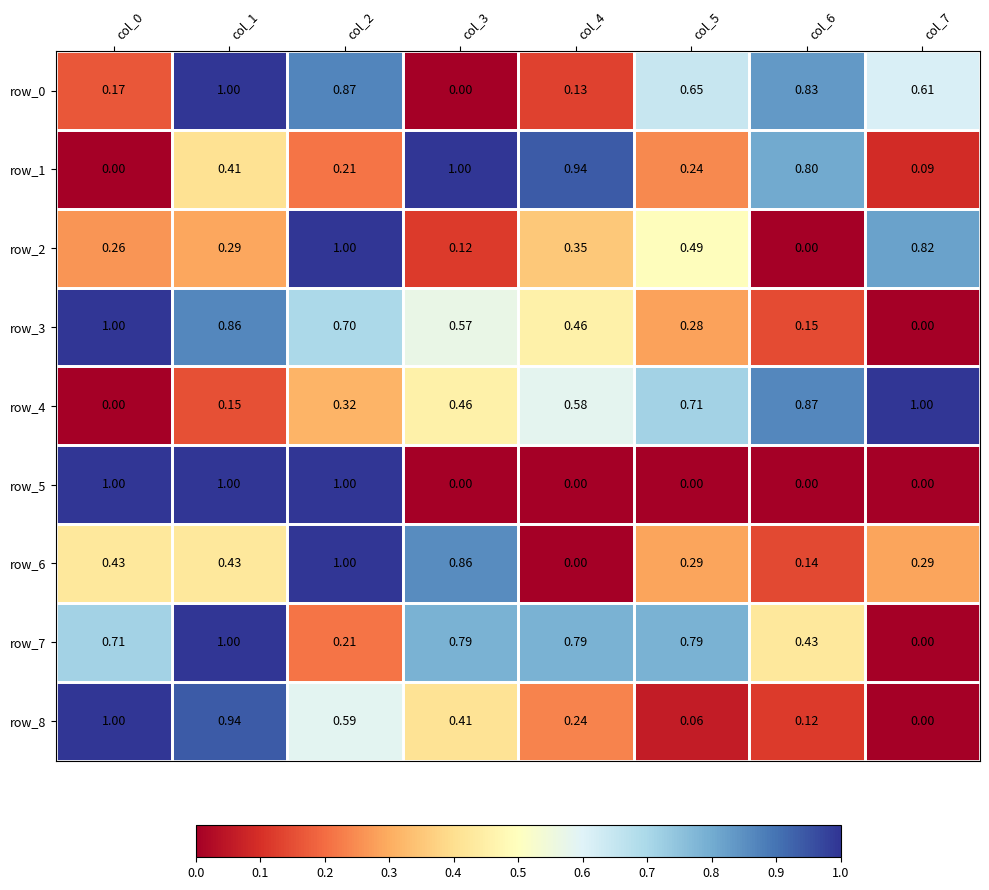

Is the value of row_5 at col_7 greater than the value of row_2 at col_1?

No